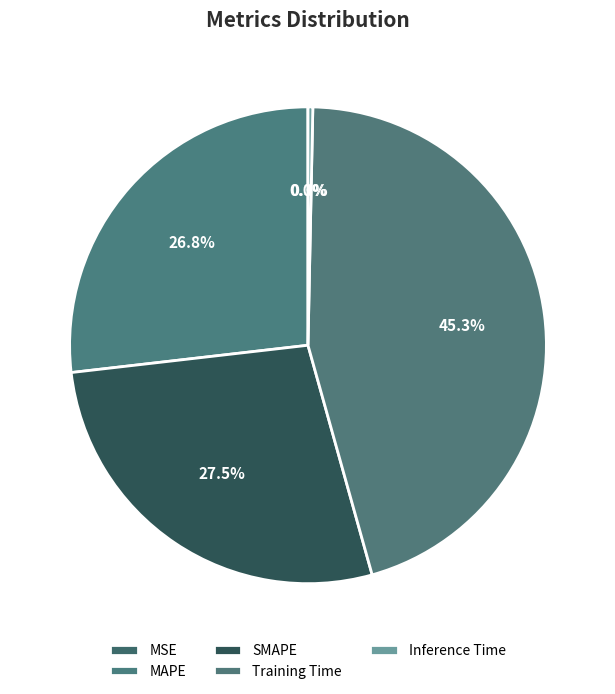

To the nearest percent, what is the average slice percentage?

20%